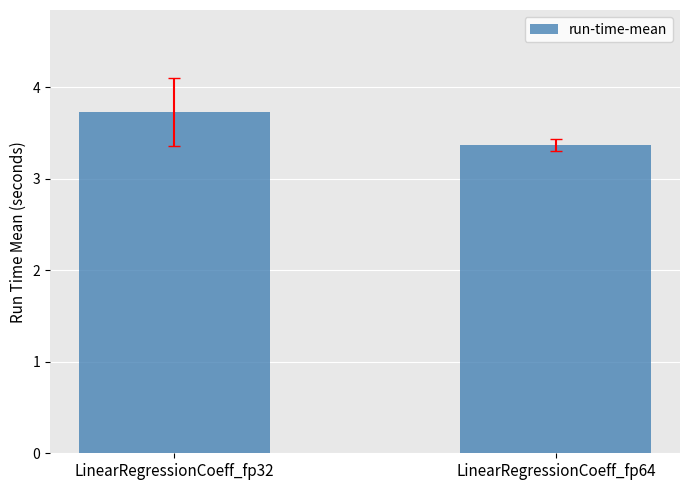

What is the value of the 2nd bar from the left?

3.4